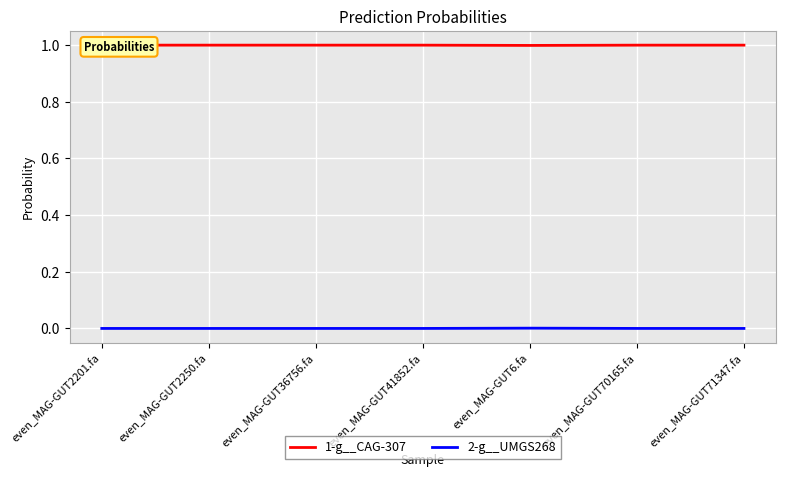

What is the maximum value shown in the chart?

1.0